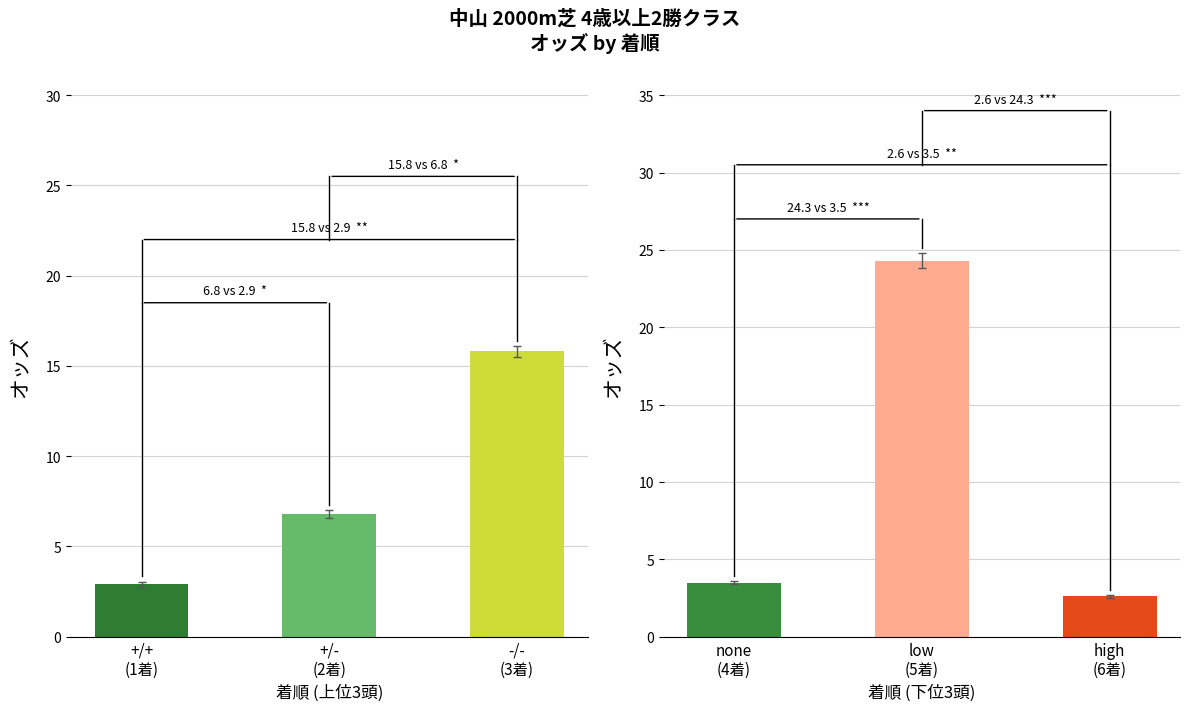

What is the maximum value shown in the chart?

24.3